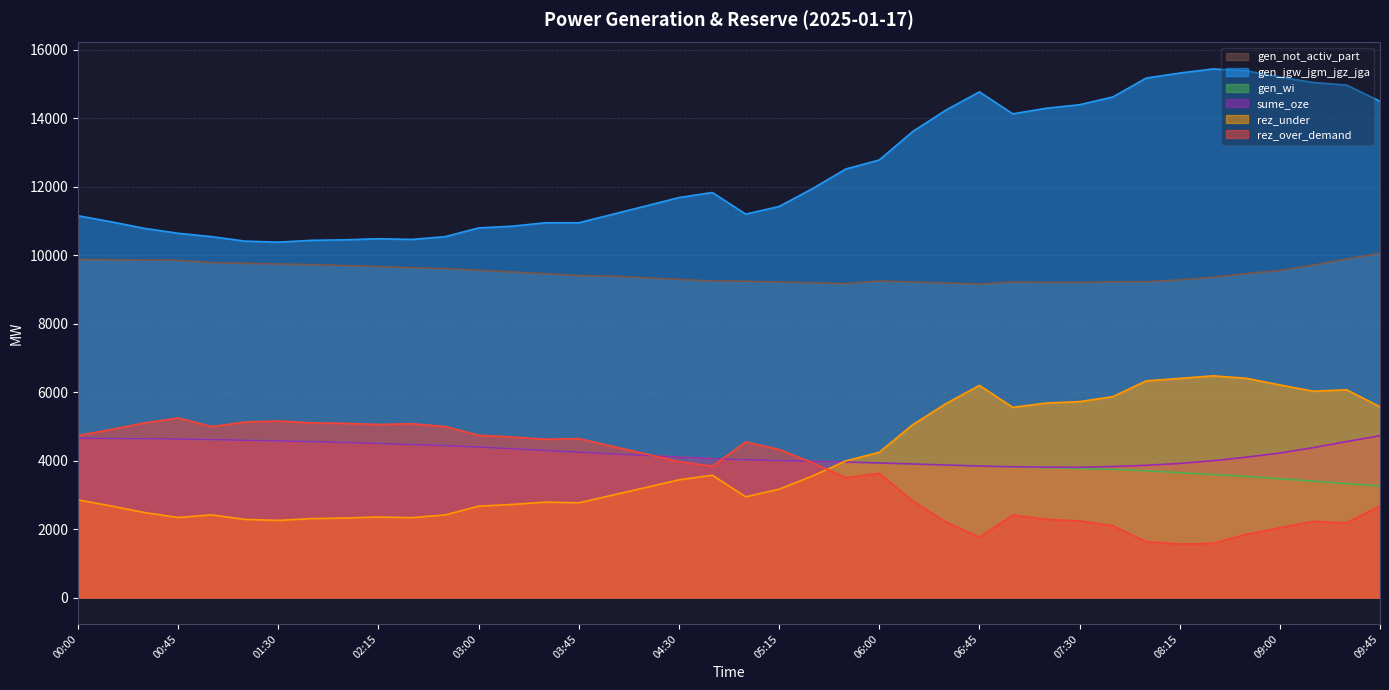

Which series has the largest total across all categories?

gen_jgw_jgm_jgz_jga